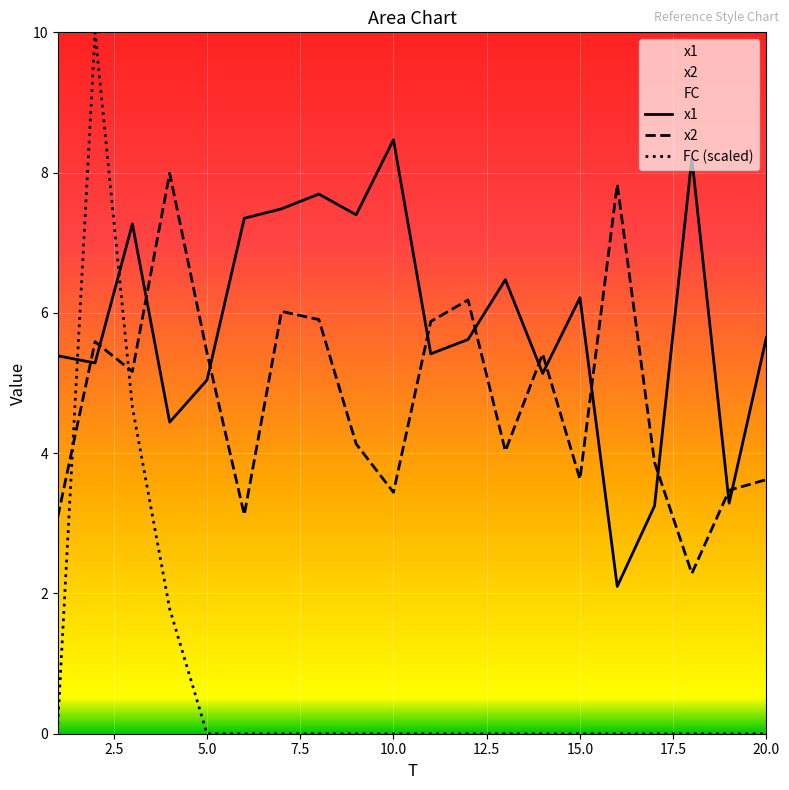

What is the difference between the x2 values at 19 and 3?

1.7